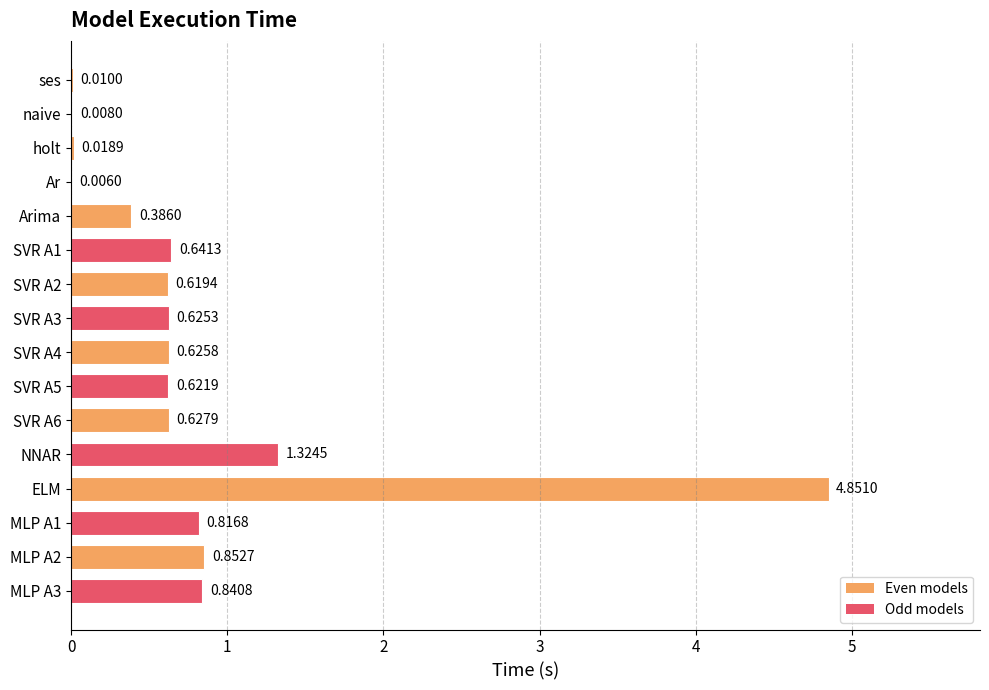

How many distinct data groups are displayed?

1